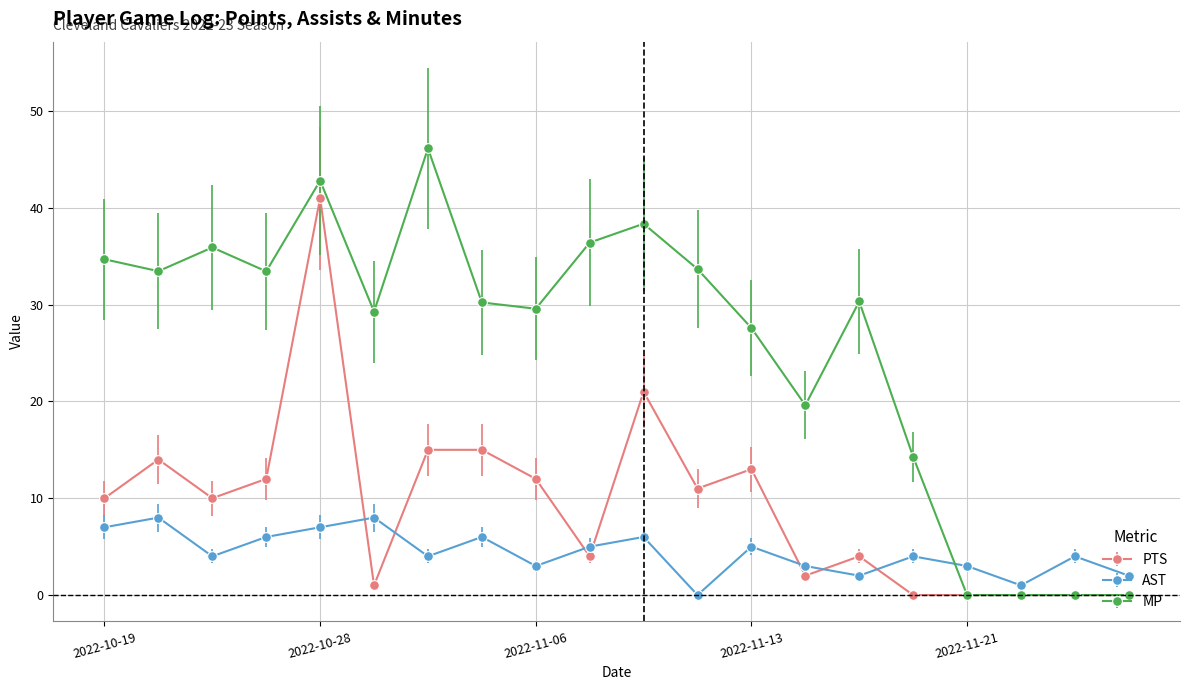

True or false: AST has more than 0 interior local peaks.

True